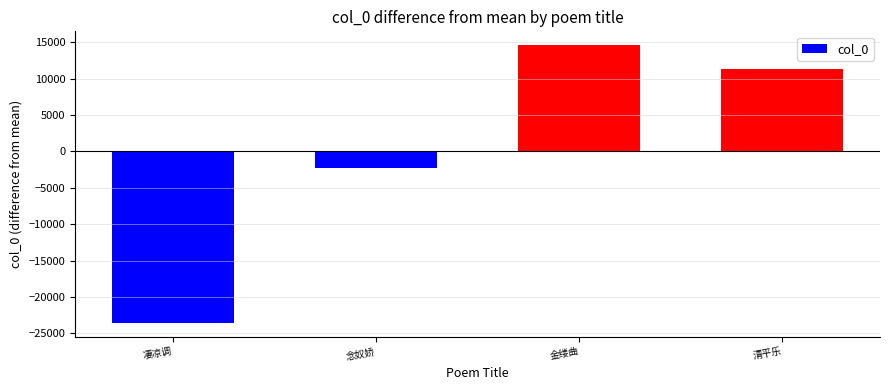

Which category has the lowest value across all series?

凄凉调